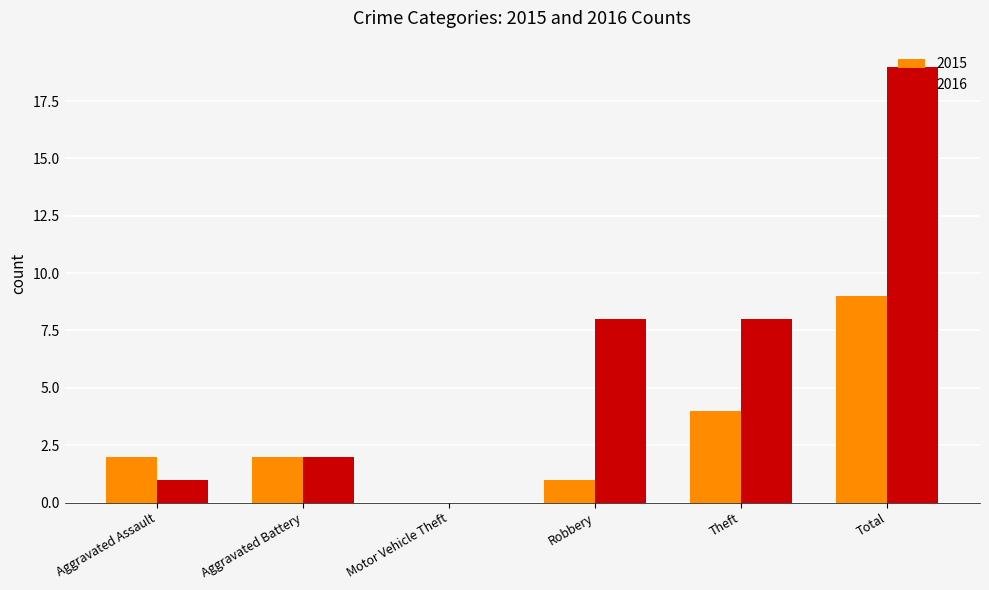

Count the number of categories in the chart.

6